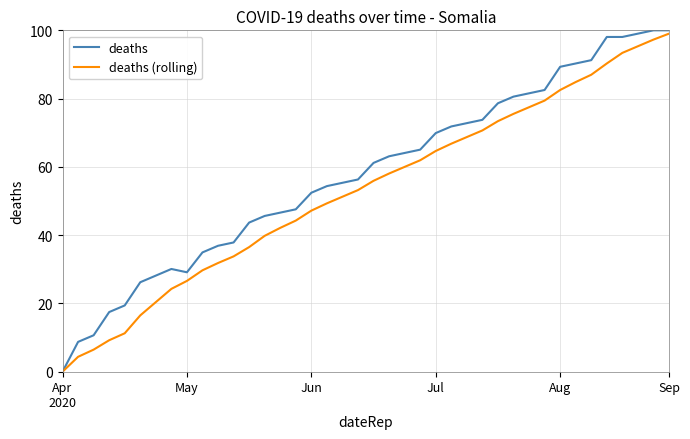

What is the difference between the second highest and second lowest values in the deaths series?

91.3